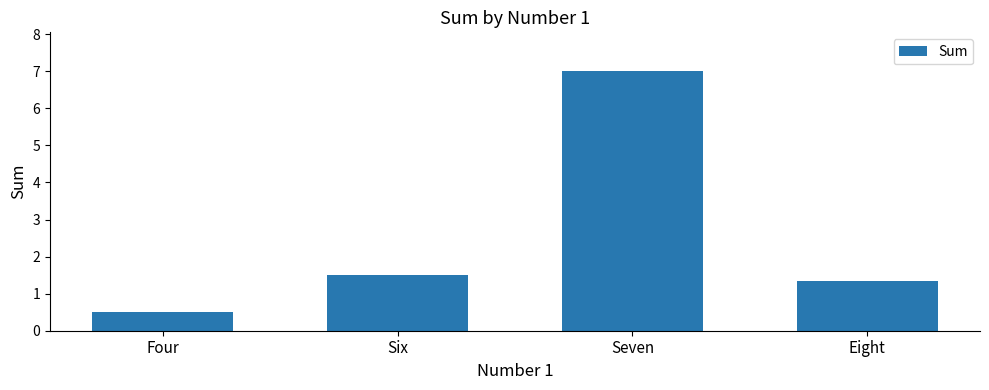

Are the bars horizontal?

No